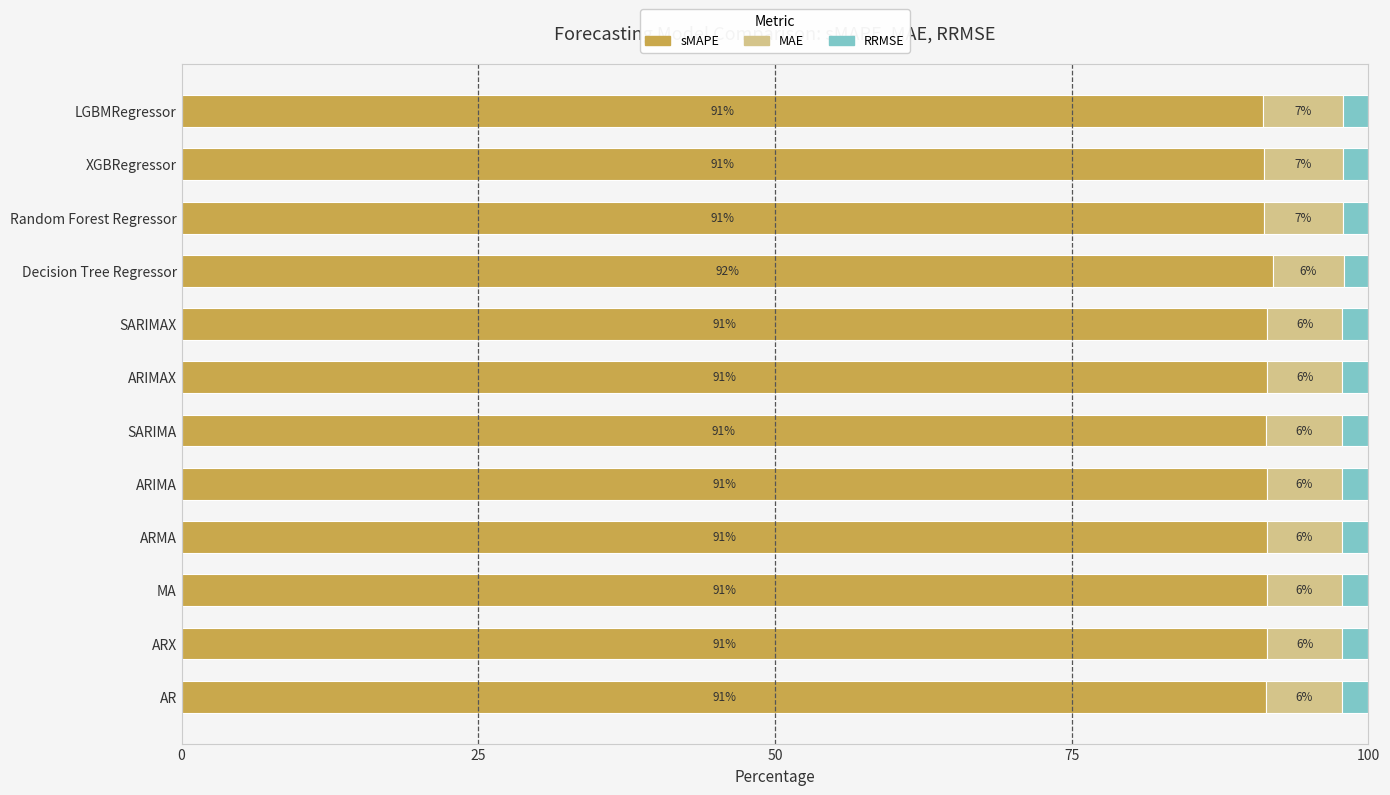

True or false: sMAPE has a value of 91.5 at ARIMAX.

True